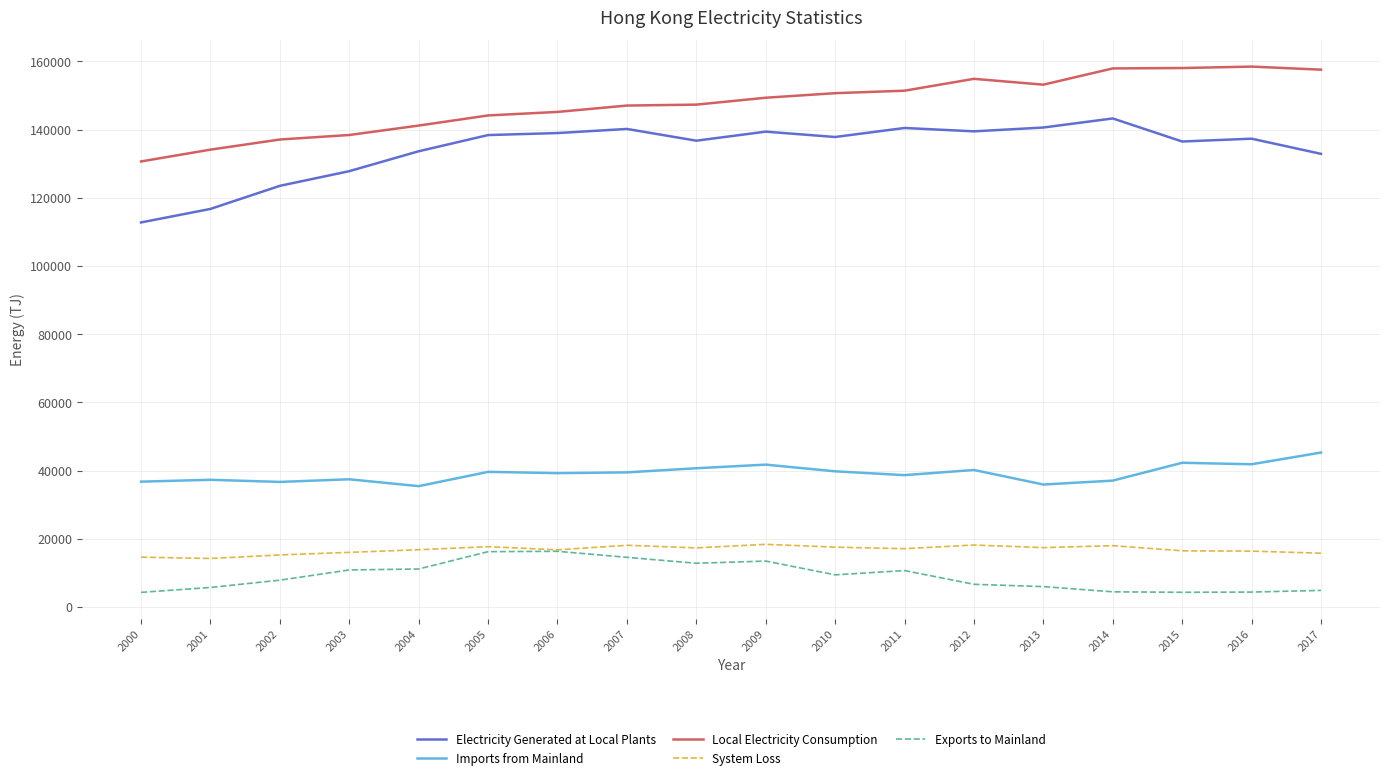

Does the chart display data point markers on the line(s)?

No